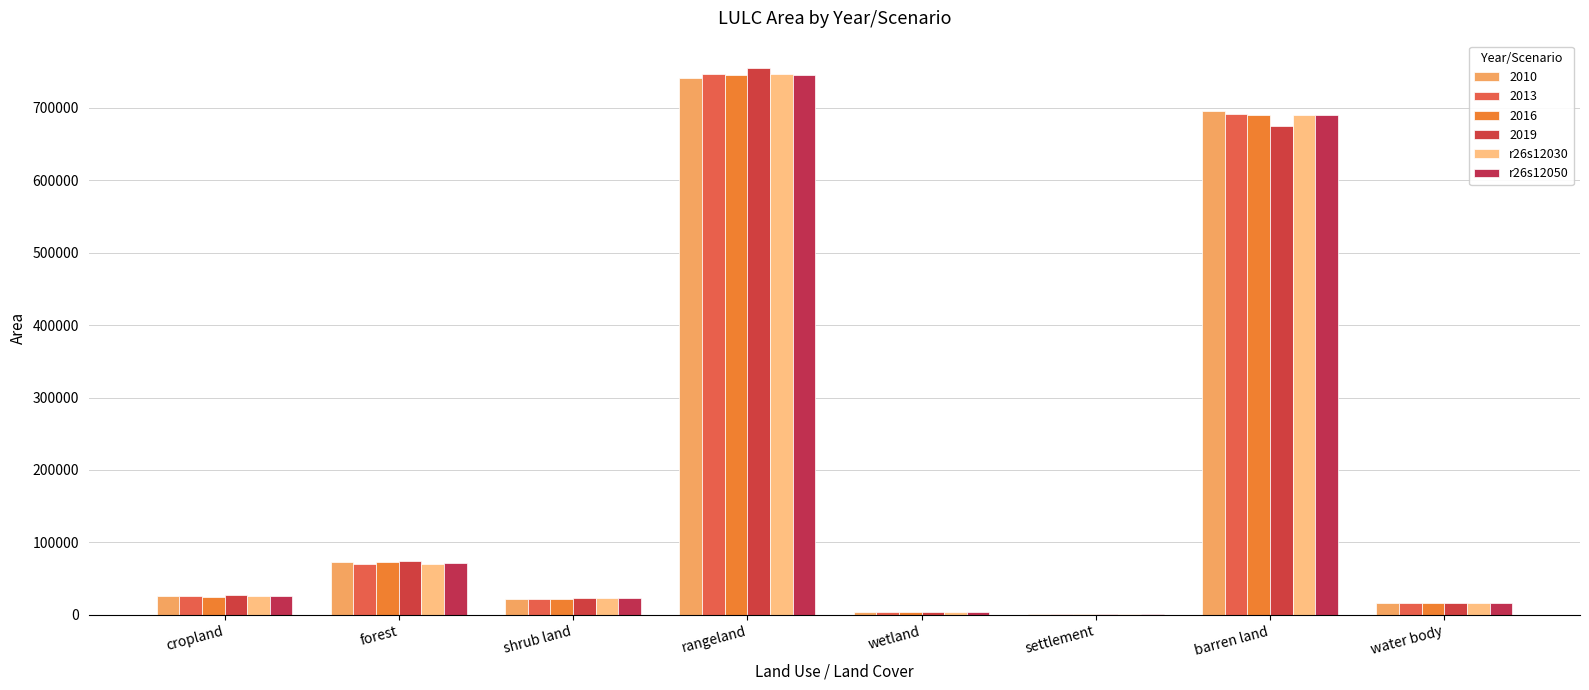

How many groups of bars are there?

8